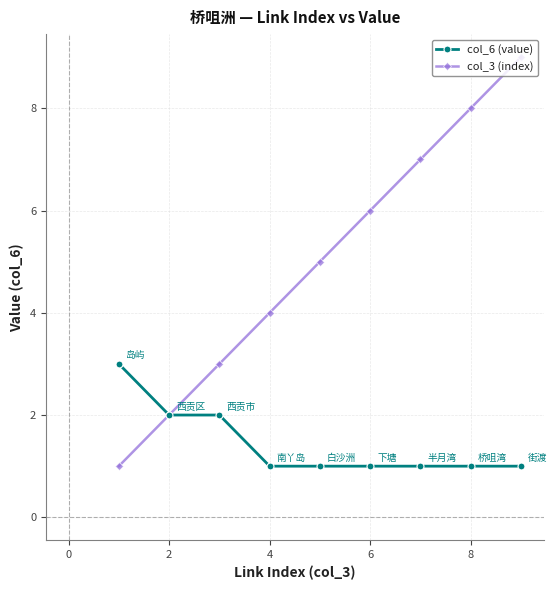

What is the value of the col_3 (index) point at the 7th from the left?

7